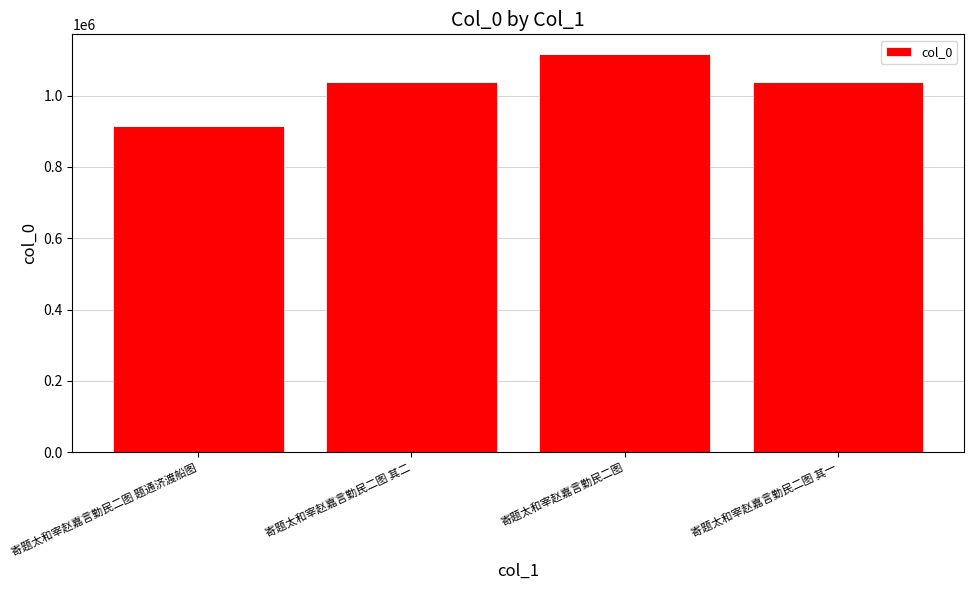

What is the change in value from 寄题太和宰赵嘉言勤民二图 题通济渡船图 to 寄题太和宰赵嘉言勤民二图 其二?

+123495